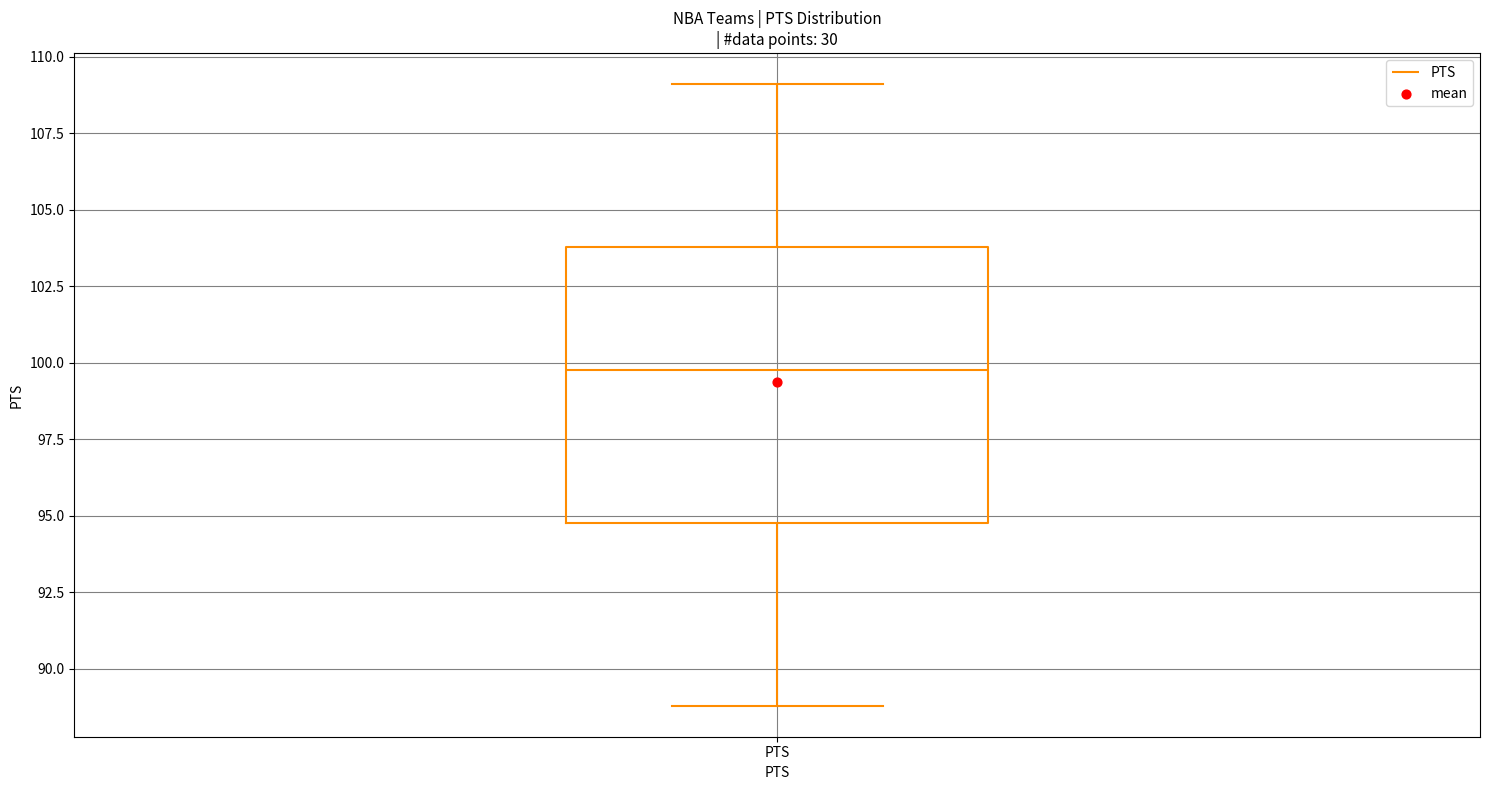

Read this box plot against the y-axis: the position of the median line, the range covered by the box, and the ends of both whiskers. The values are not printed on the chart, so give them approximately, as read against the axis.

median 100, box 95 to 104, whiskers 89 to 109